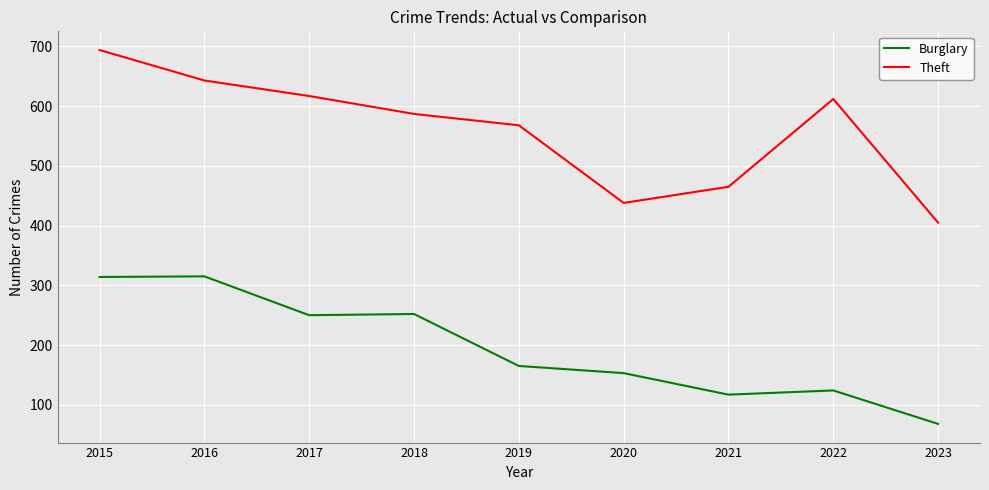

In Burglary, how many points are higher than both neighbors (excluding endpoints)?

3